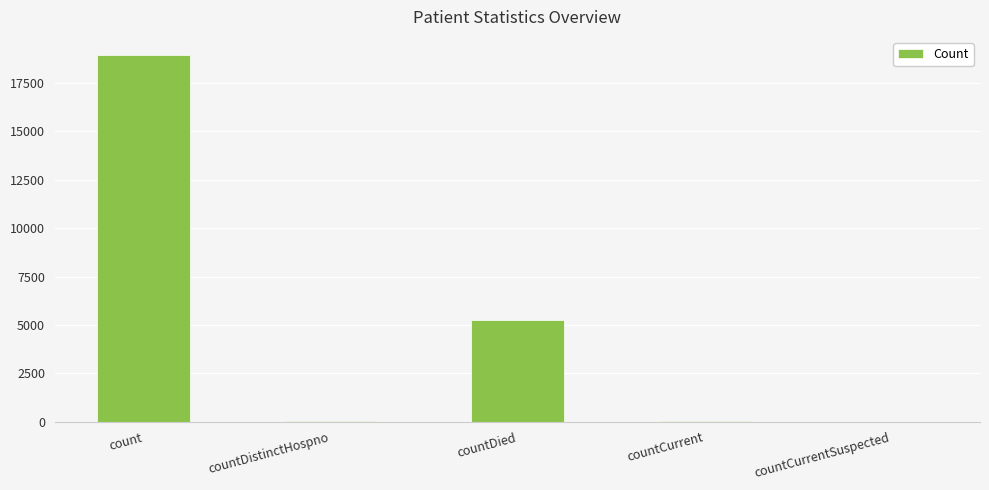

What is the sum of all values?

24239